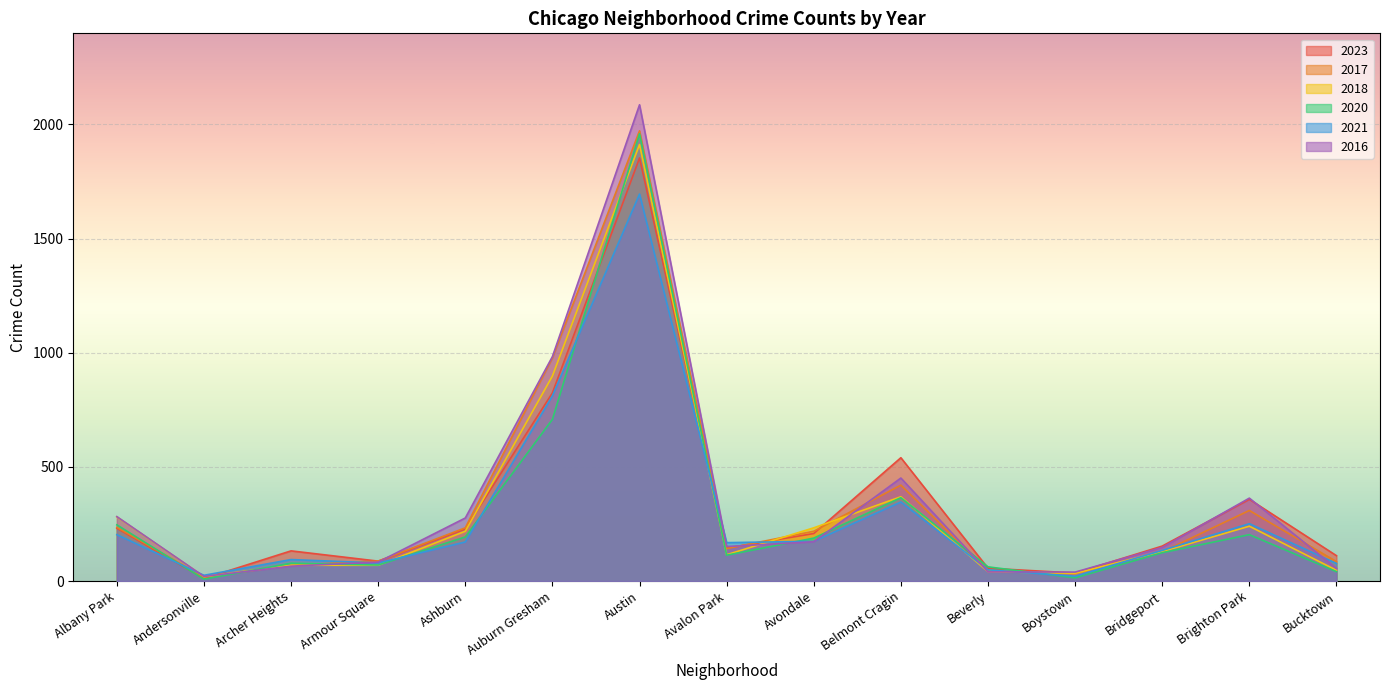

Which series has the widest spread of values?

2016